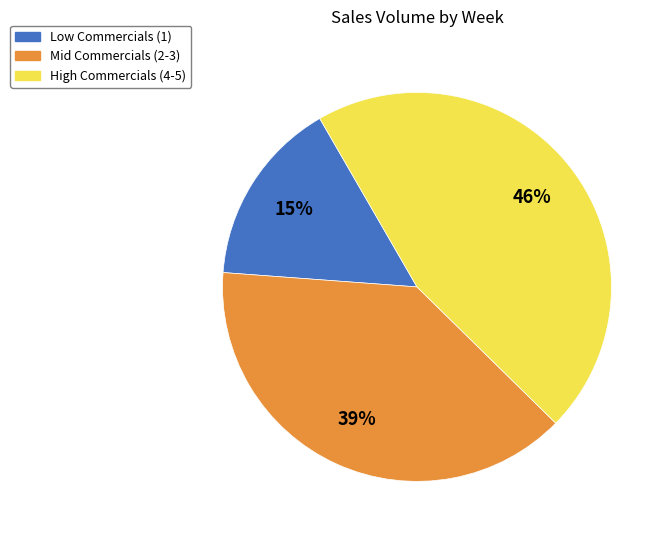

To the nearest percent, what percentage of the pie is Low Commercials (1)?

15%